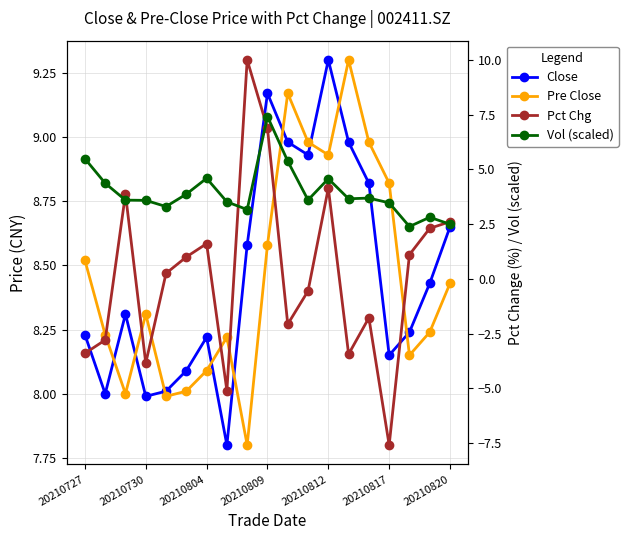

Reading left to right, transcribe all the data shown in this chart.

Close: 8.2	8.0	8.3	8.0	8.0	8.1	8.2	7.8	8.6	9.2	9.0	8.9	9.3	9.0	8.8	8.2	8.2	8.4	8.7
Pre Close: 8.5	8.2	8.0	8.3	8.0	8.0	8.1	8.2	7.8	8.6	9.2	9.0	8.9	9.3	9.0	8.8	8.2	8.2	8.4
Pct Chg: -3.4	-2.8	3.9	-3.9	0.3	1.0	1.6	-5.1	10.0	6.9	-2.1	-0.6	4.1	-3.4	-1.8	-7.6	1.1	2.3	2.6
Vol (scaled): 5.5	4.4	3.6	3.6	3.3	3.9	4.6	3.5	3.2	7.4	5.4	3.6	4.6	3.7	3.7	3.5	2.4	2.8	2.5